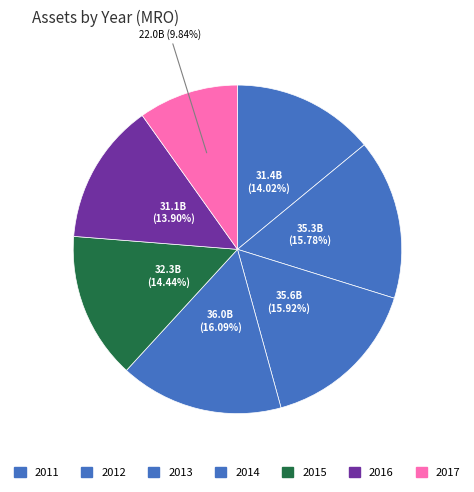

Count the number of slices in the pie.

7